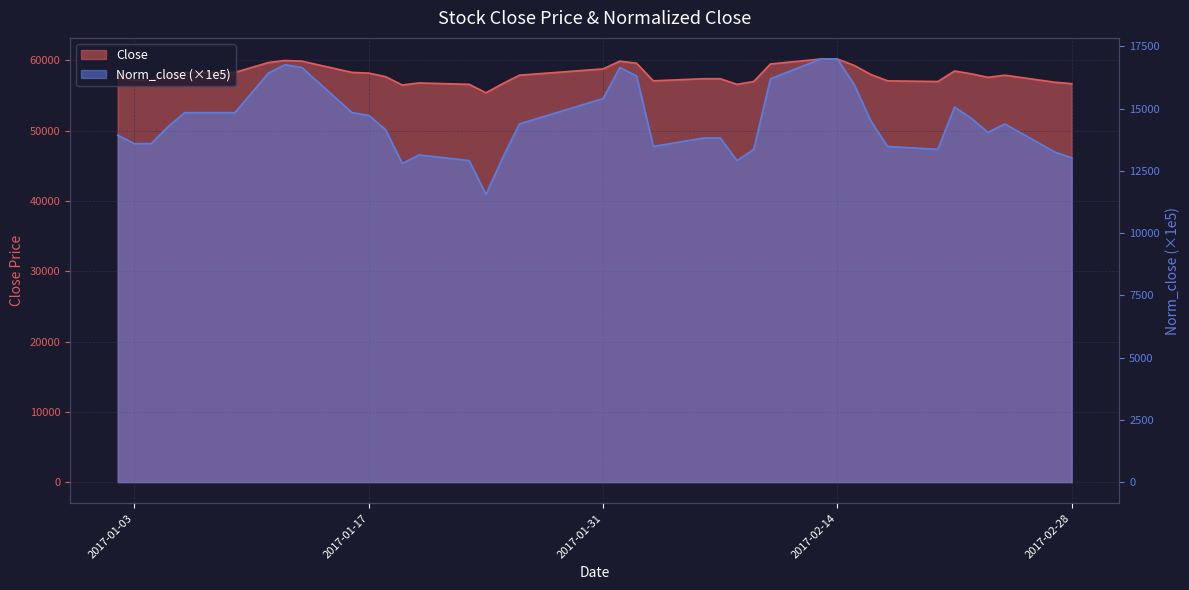

What is the label of the 31st point from the right?

2017-01-13